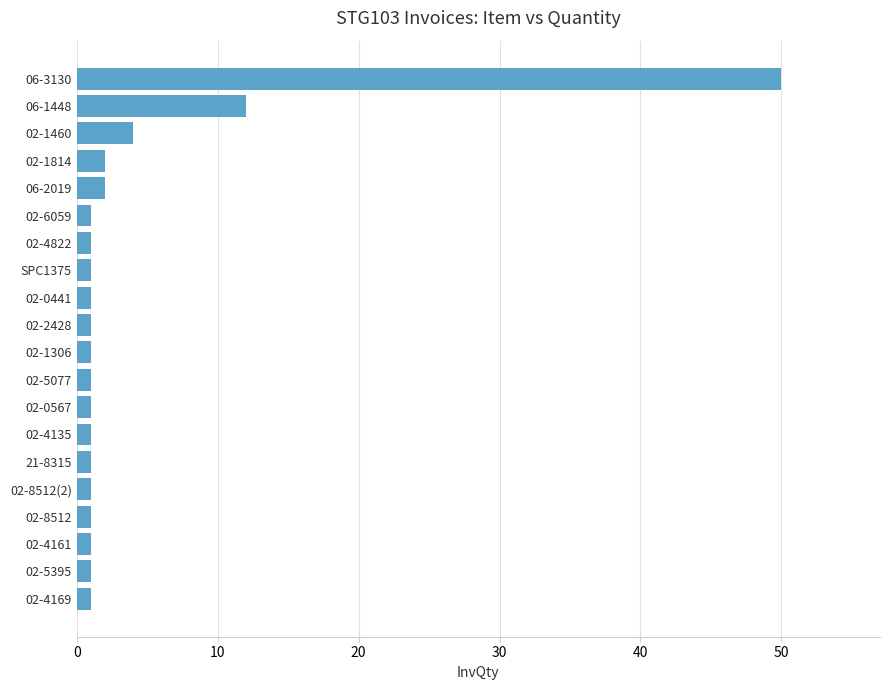

How many bars are there in total?

20